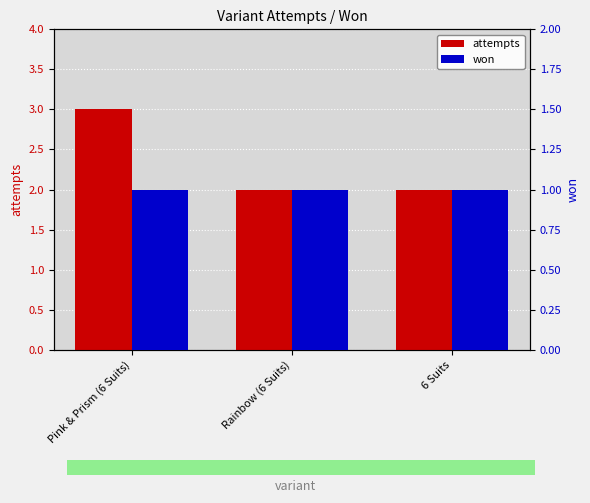

True or false: won has a value of 1 at 6 Suits.

False